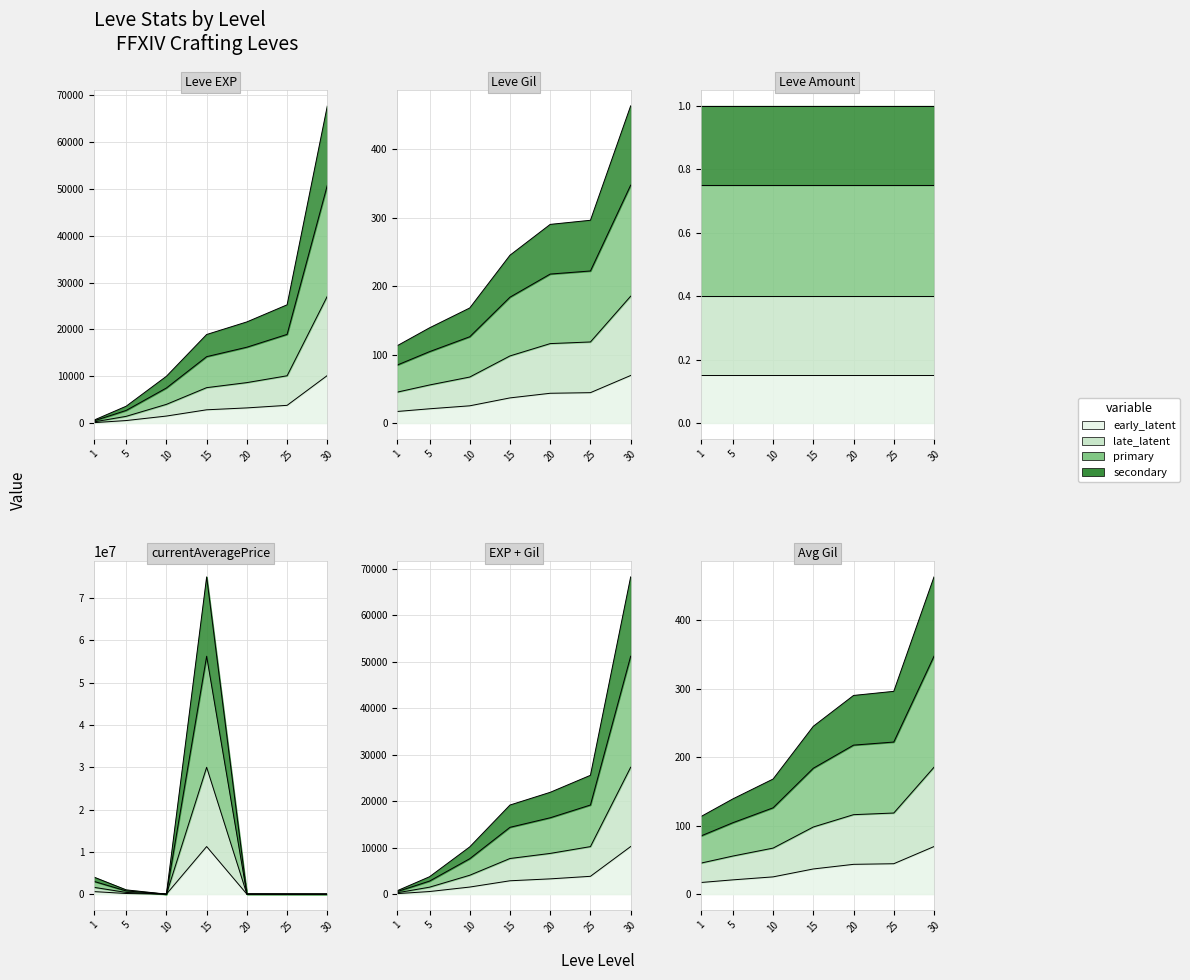

True or false: Leve Gil has more than 1 interior local peaks.

False